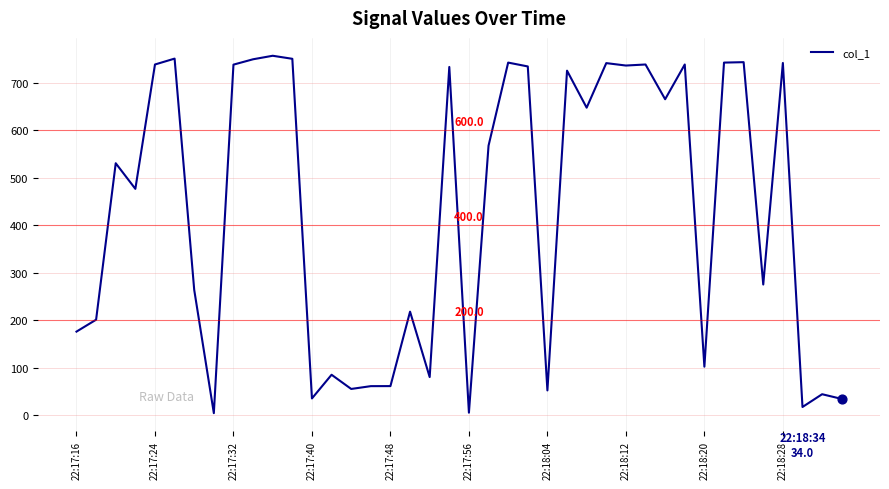

What is the maximum value shown in the chart?

756.9